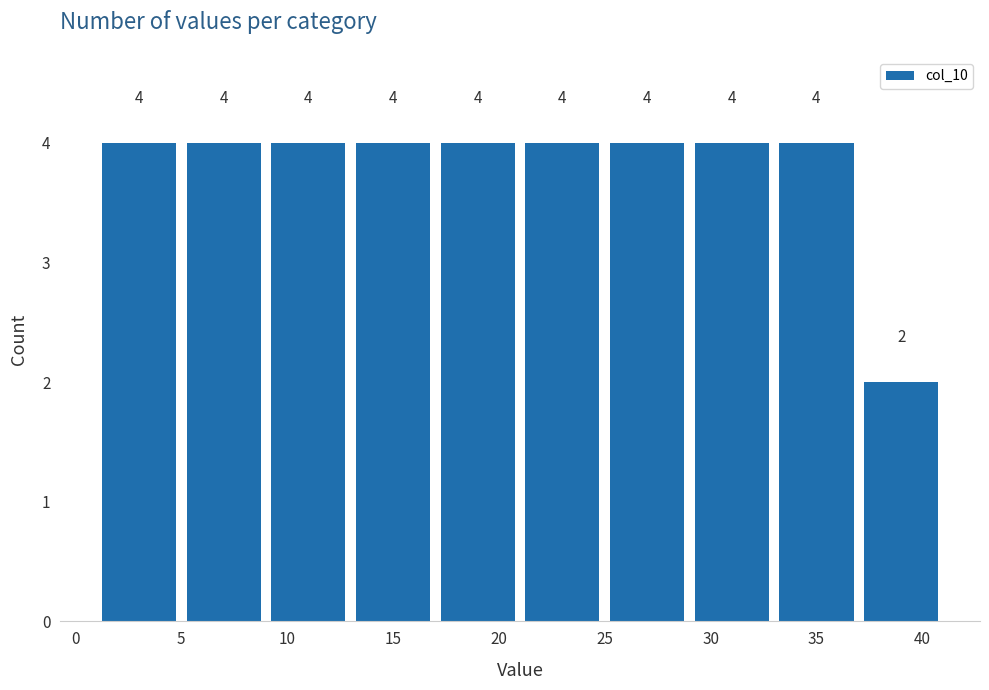

How tall is the bar that spans 25 to 29 on the x-axis?

4